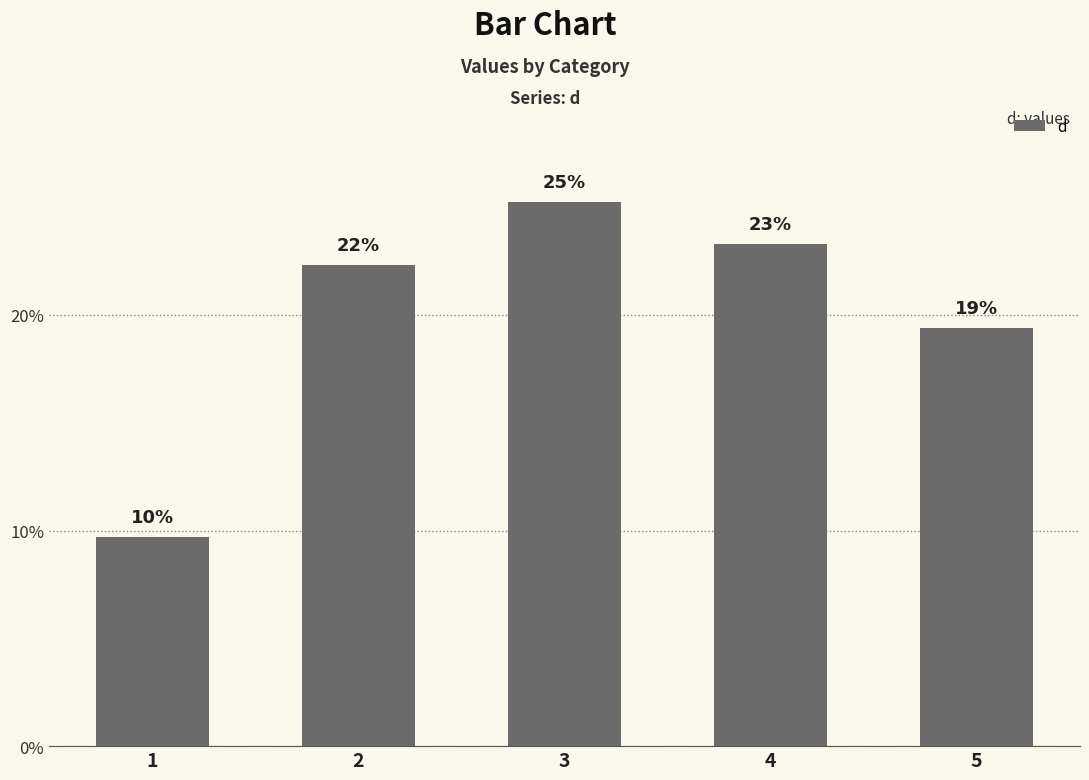

Are the bars horizontal?

No